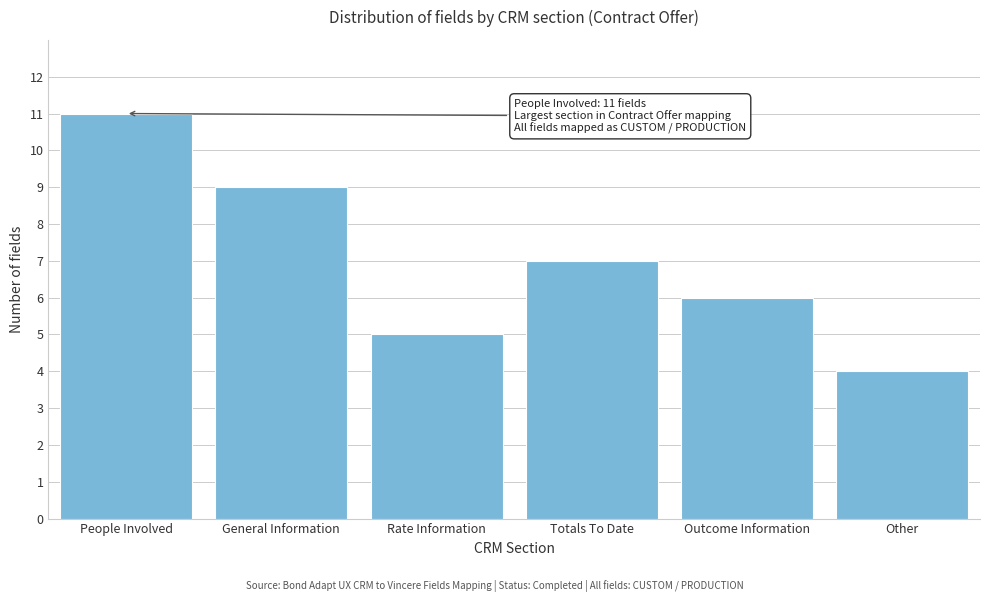

Reading left to right, transcribe all the data shown in this chart.

11	9	5	7	6	4